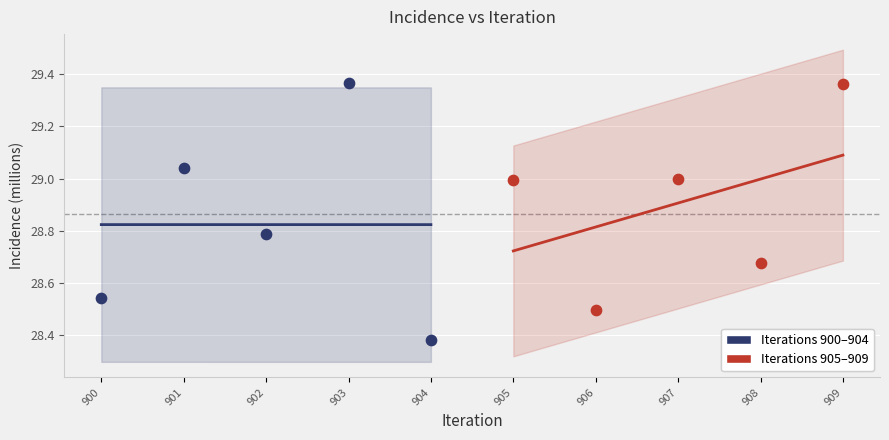

Which series reaches the minimum Y coordinate?

Iterations 900–904